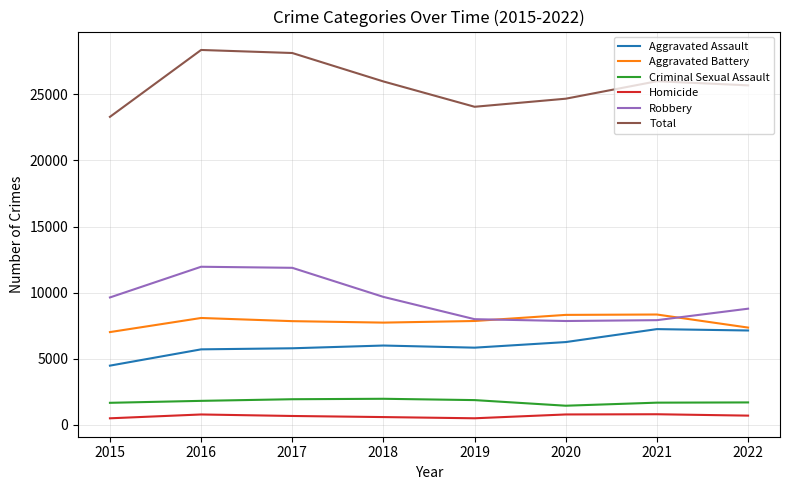

True or false: Homicide and Criminal Sexual Assault cross at least once.

False